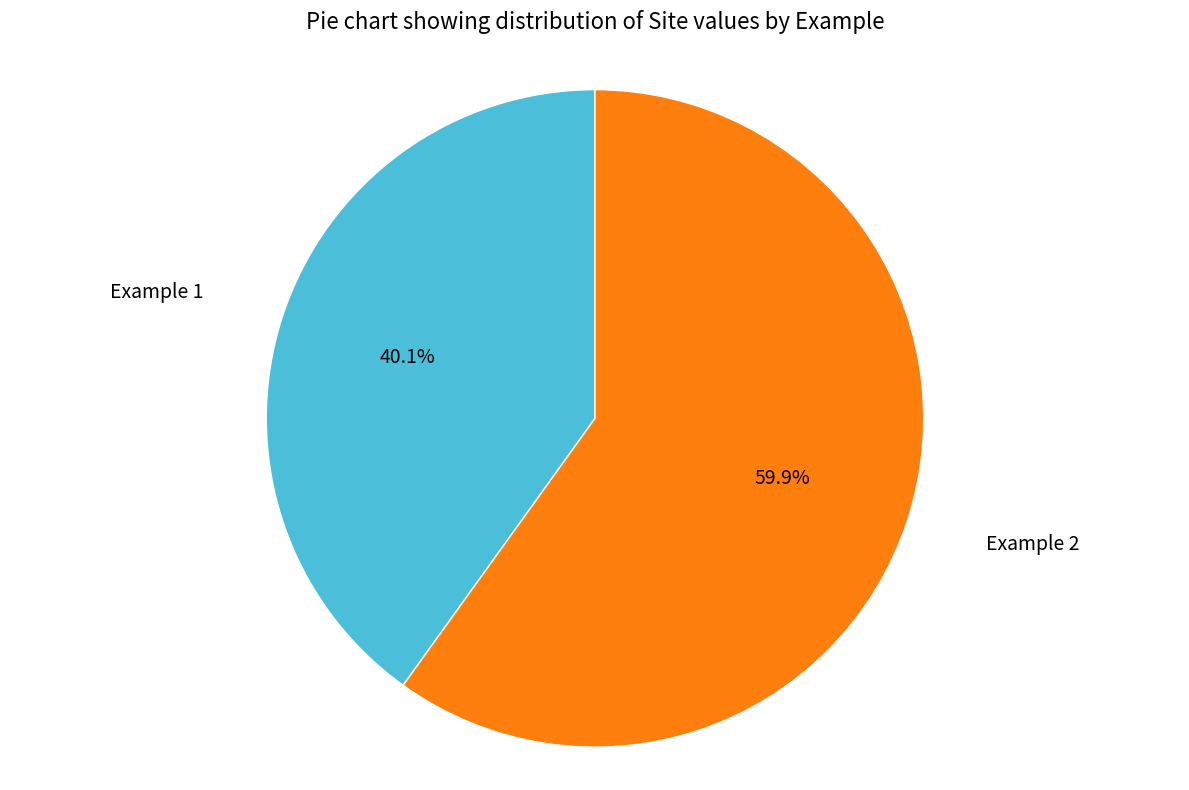

To the nearest percent, what percentage of the pie is Example 1?

40%